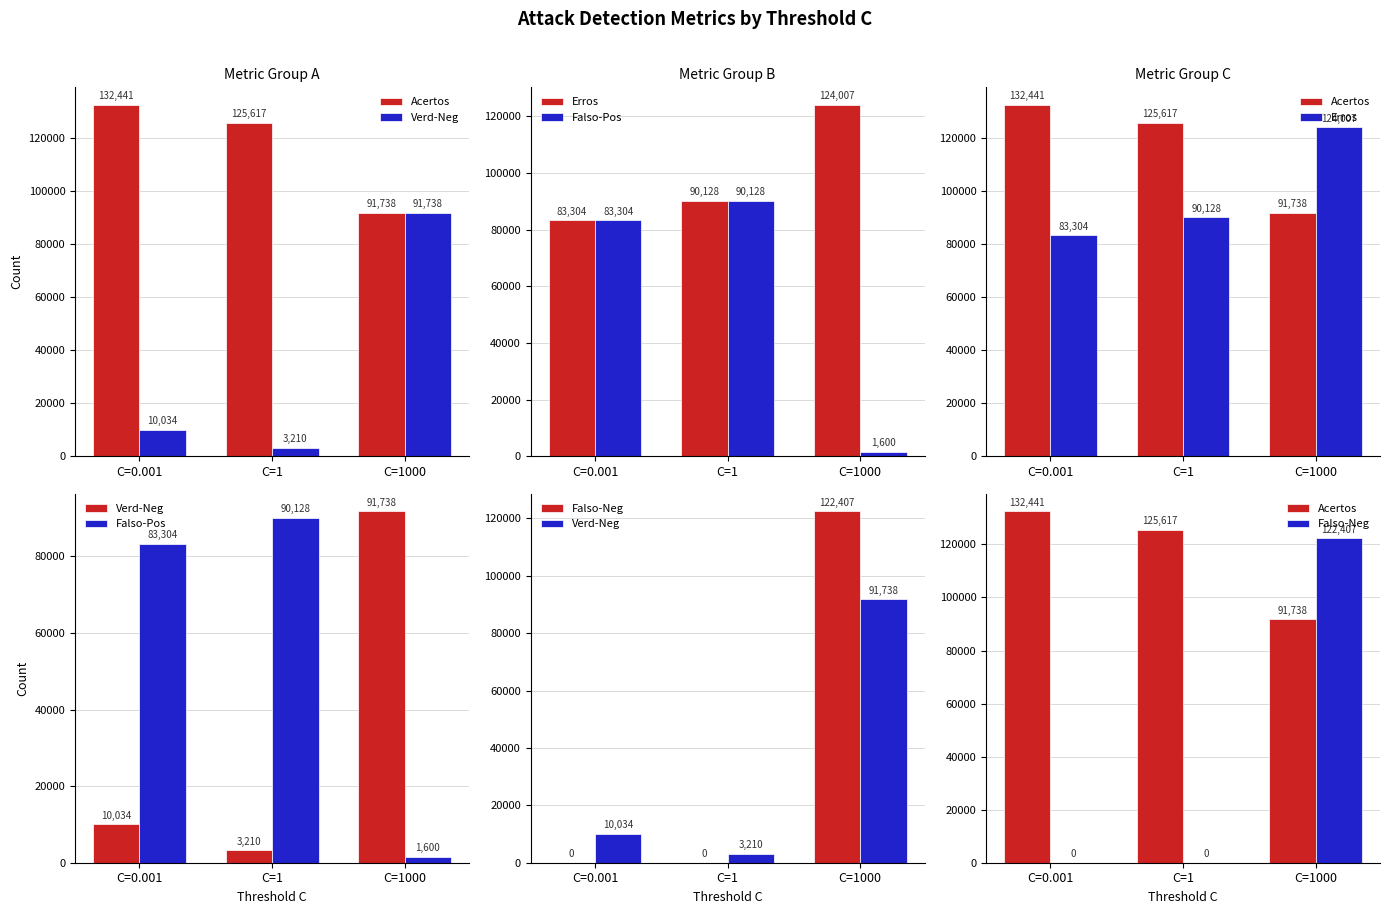

Are the bars horizontal?

No